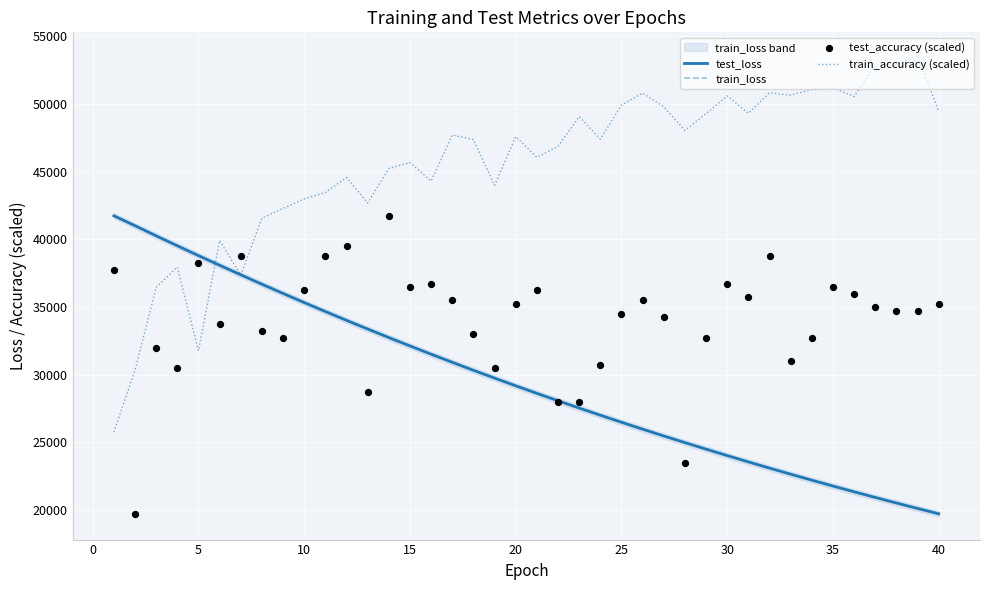

Which series contains the highest Y value?

train_accuracy (scaled)